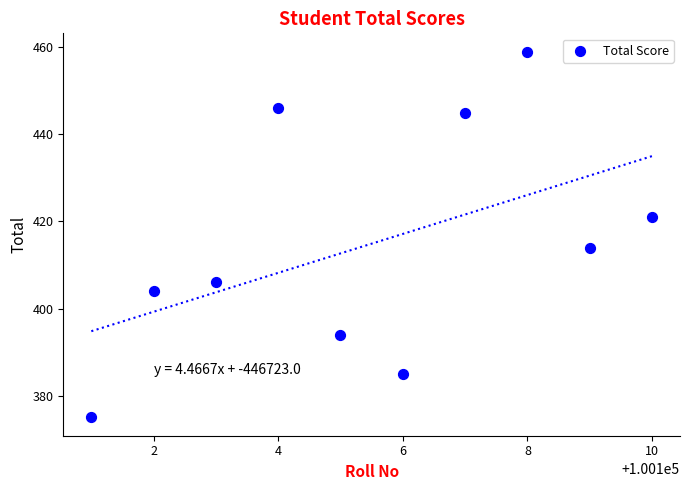

What is the average Y value?

415